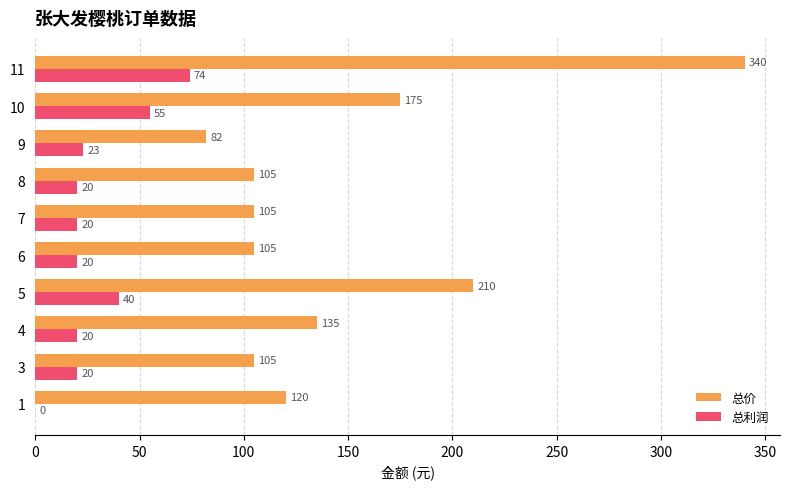

At which category does the chart reach its peak across all series?

11